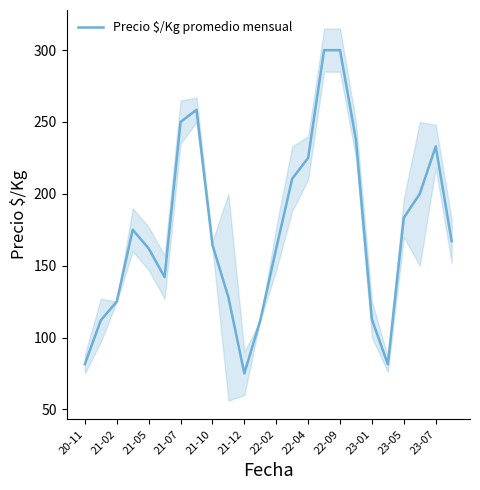

Read the value at 21.

200.0